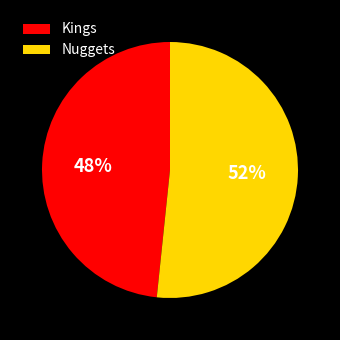

Do Kings and Nuggets together represent more than half of the pie?

Yes